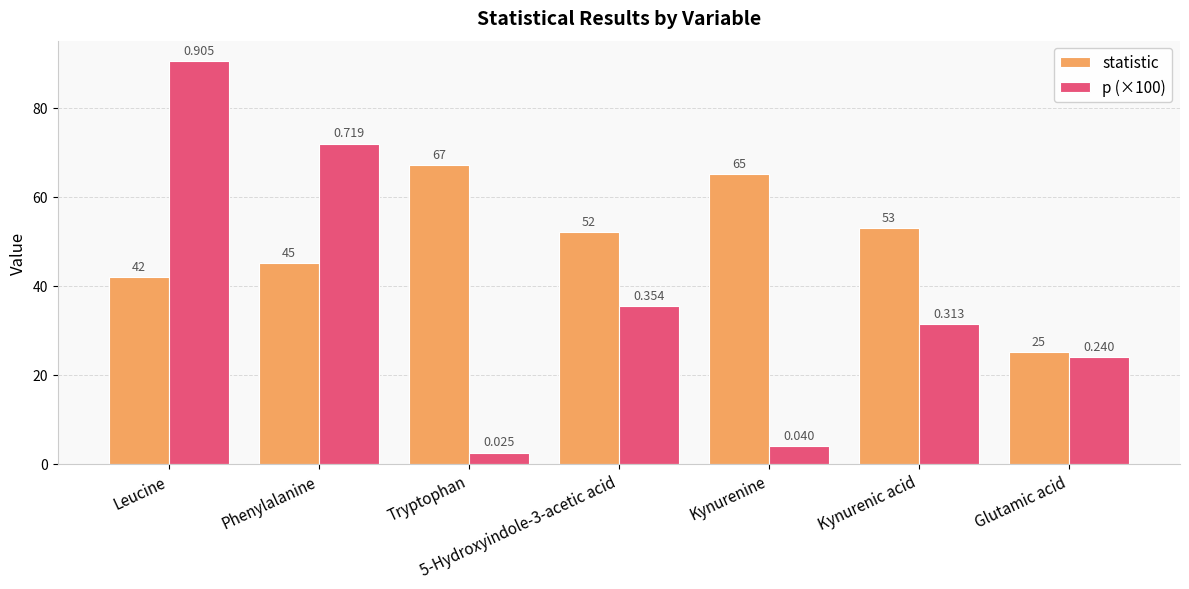

What is the label of the 4th bar from the right?

5-Hydroxyindole-3-acetic acid